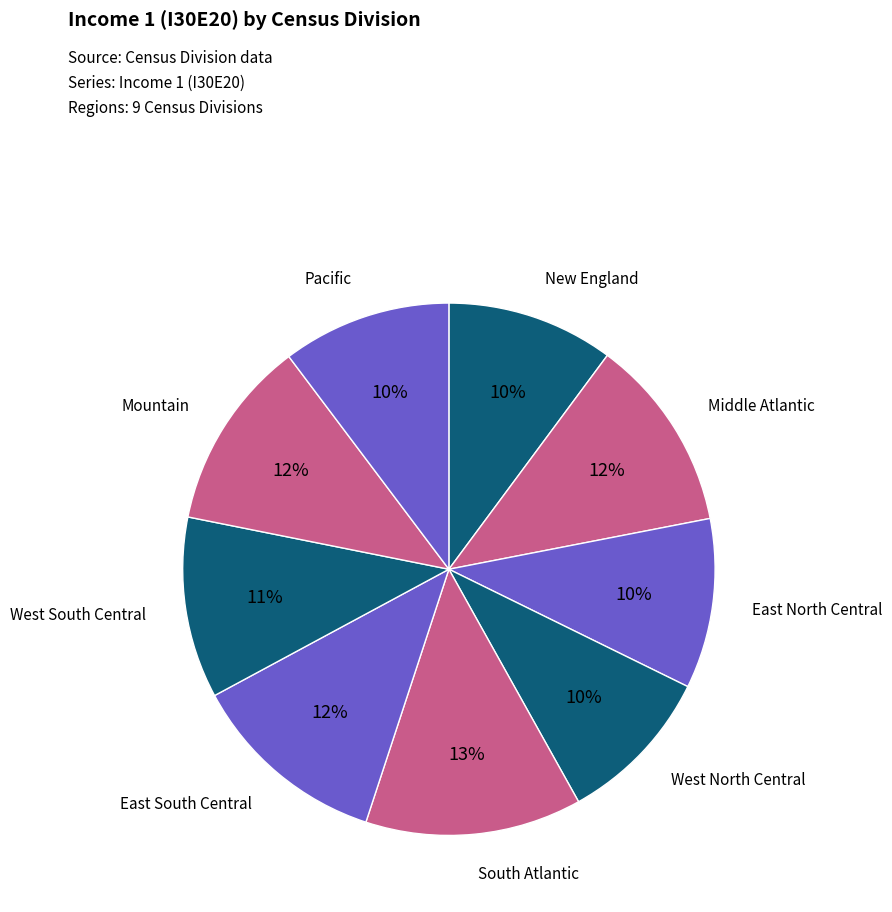

What is the largest slice in the pie chart?

South Atlantic